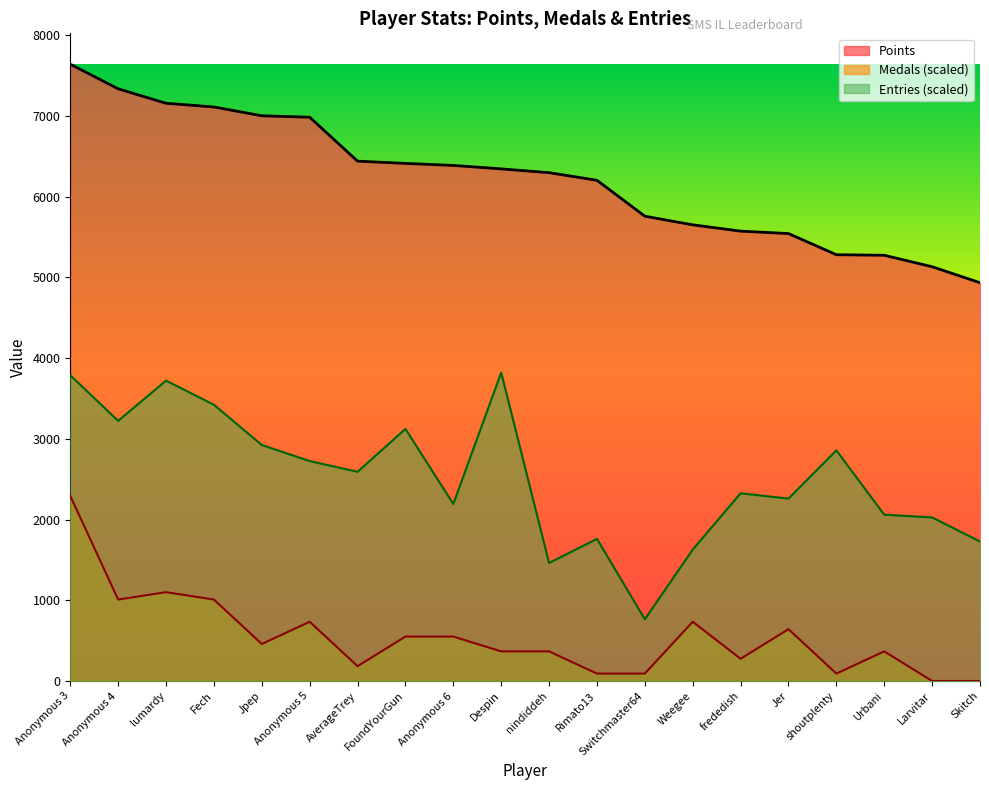

True or false: Medals and Points cross at least once.

False